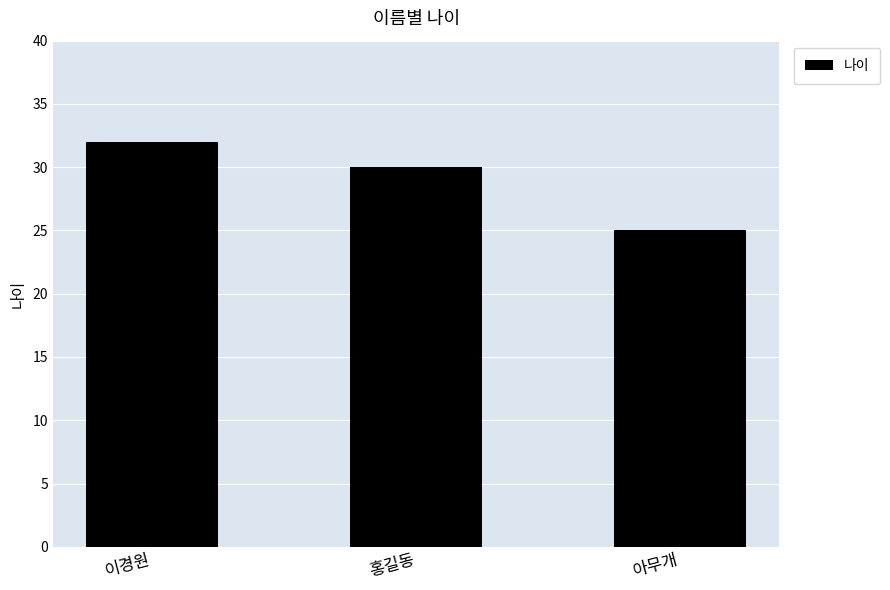

What position from the right is 홍길동?

2